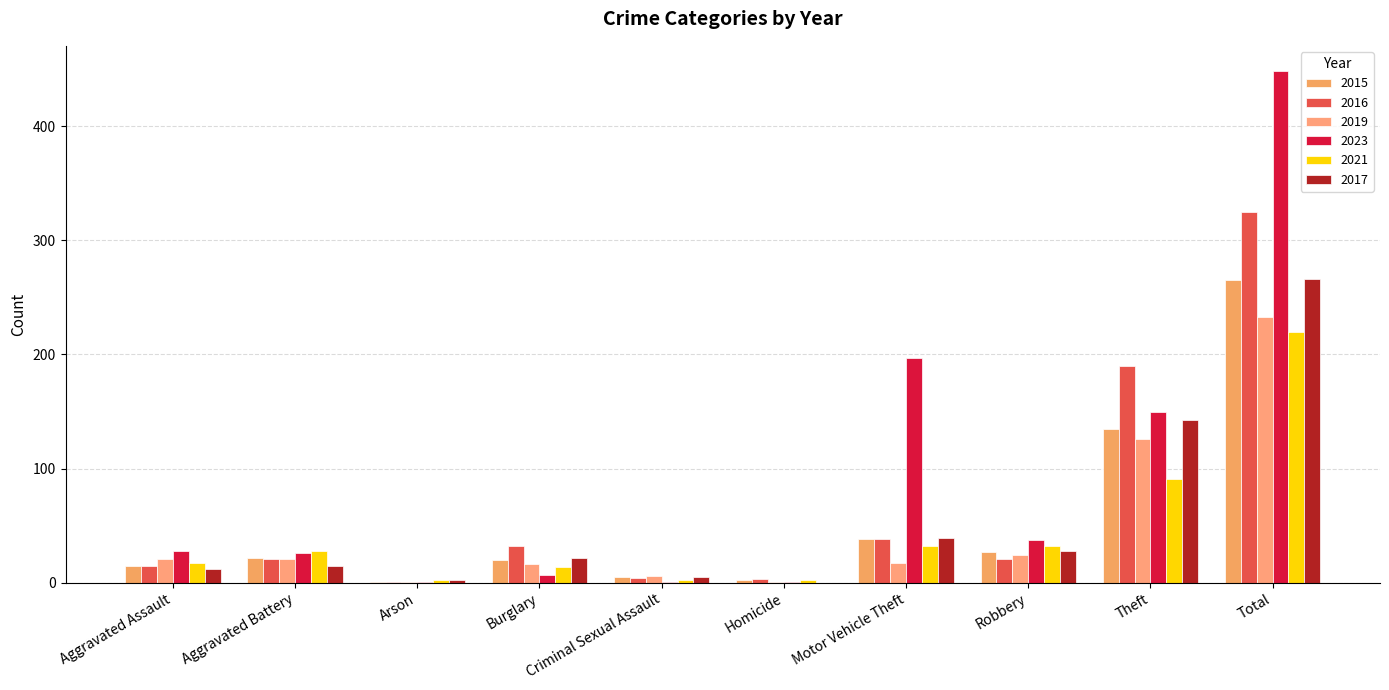

What is the value of the 2016 bar at the 4th from the left?

32